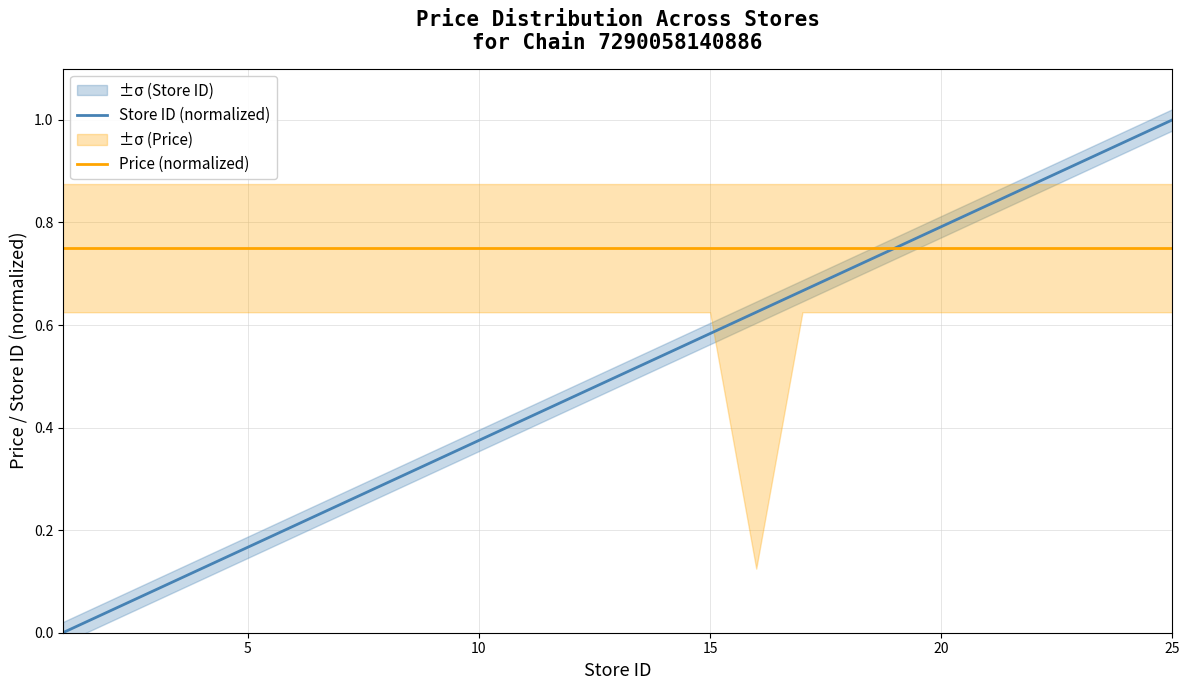

How many intersections are there between Store ID (normalized) and Price (normalized)?

1